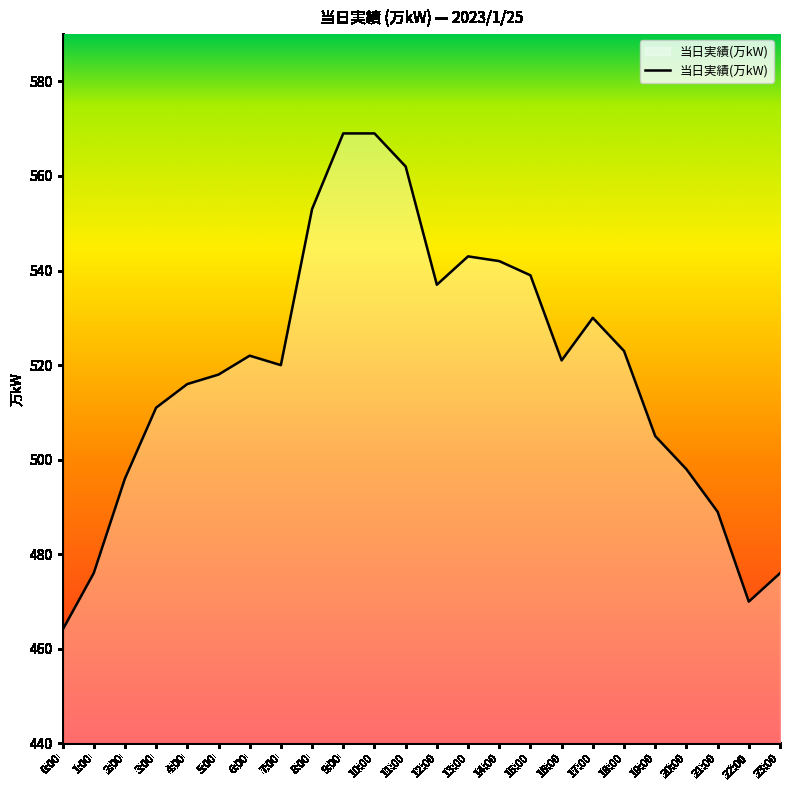

At which category does the data reach its first local peak?

6:00